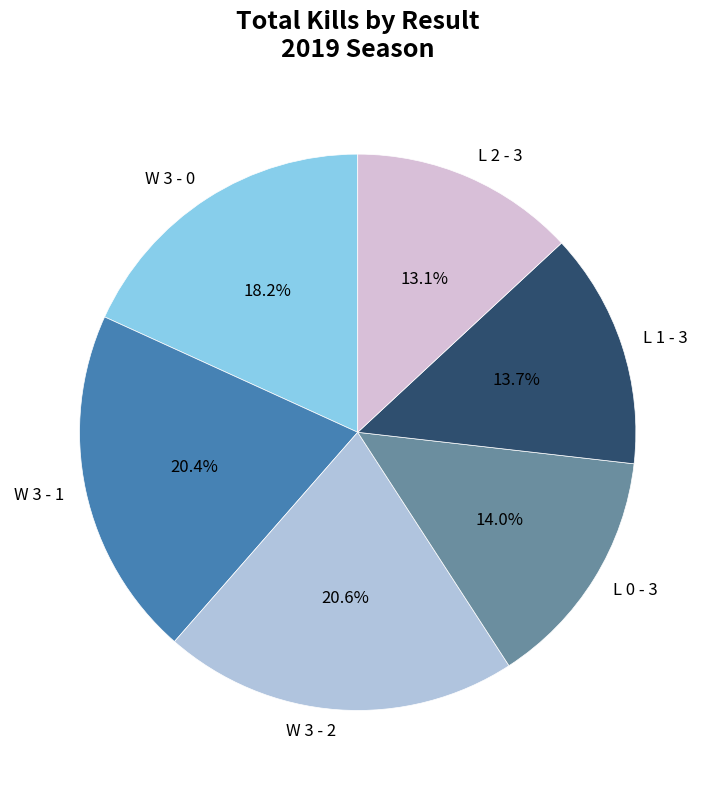

How many segments does this pie chart have?

6